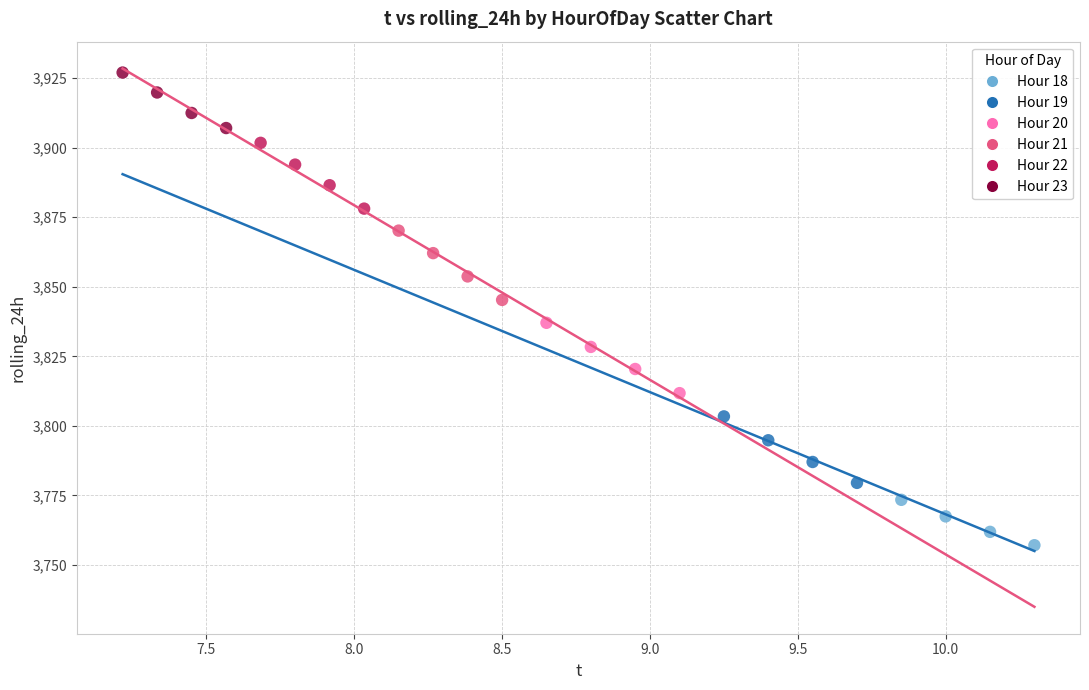

What are all the series names shown in the legend?

Hour 18, Hour 19, Hour 20, Hour 21, Hour 22, Hour 23